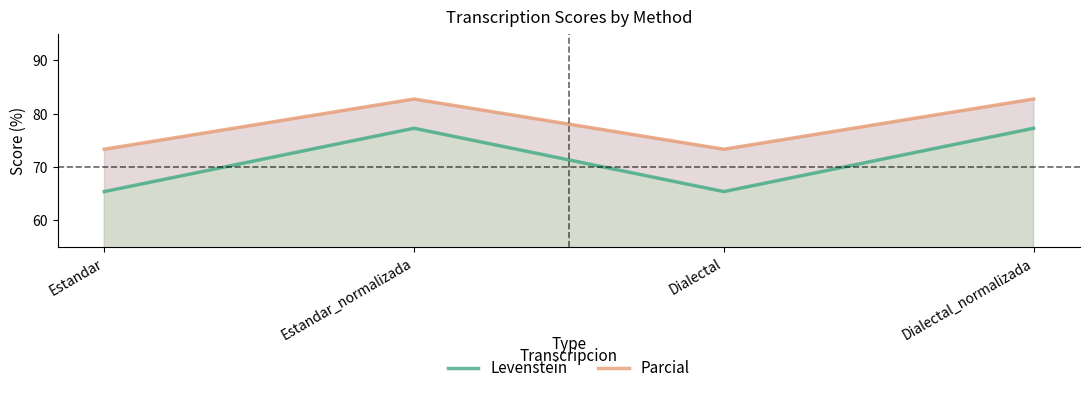

What is the sum of all Parcial values?

312.2